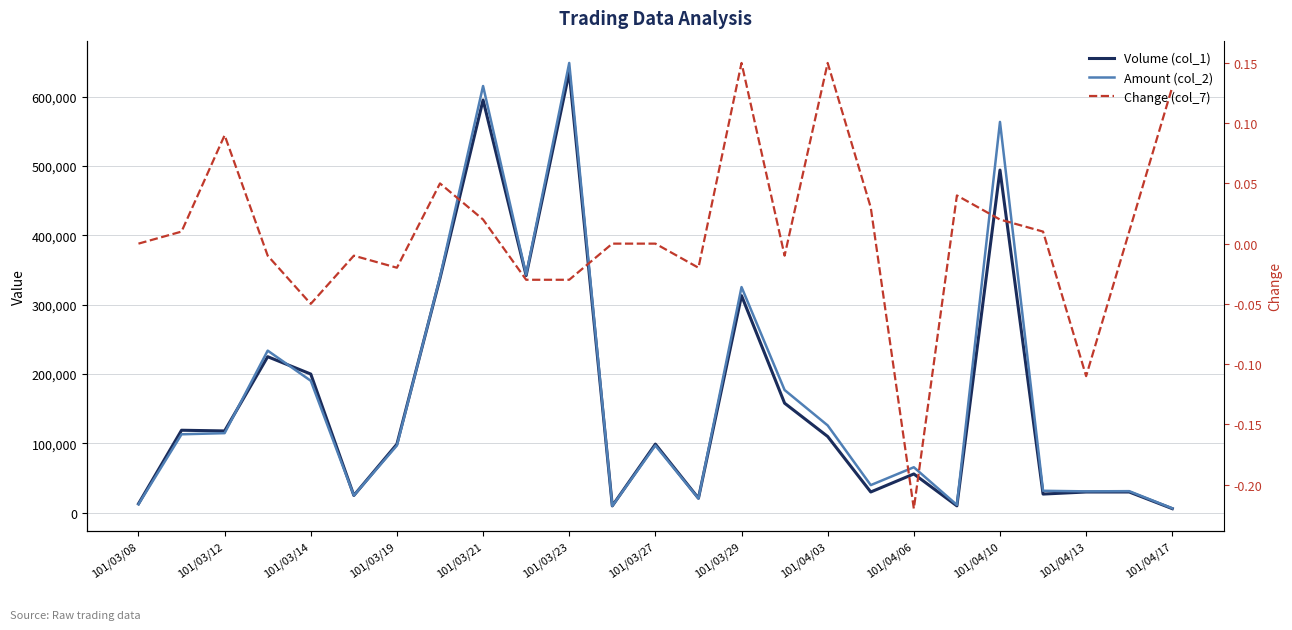

What is the difference between the maximum and minimum values in the Change (col_7) series?

0.4